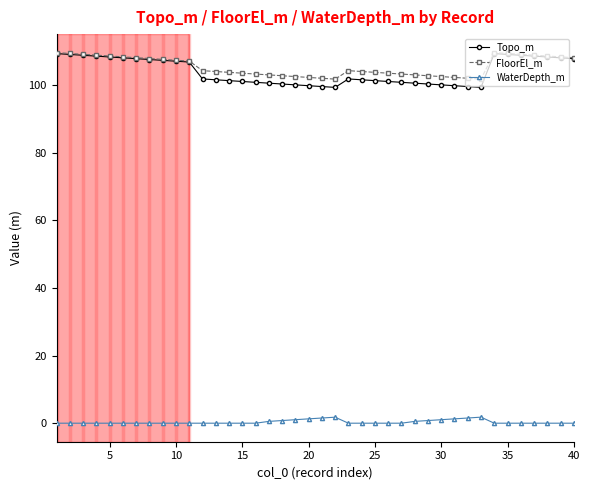

Which series has the widest spread of values?

Topo_m